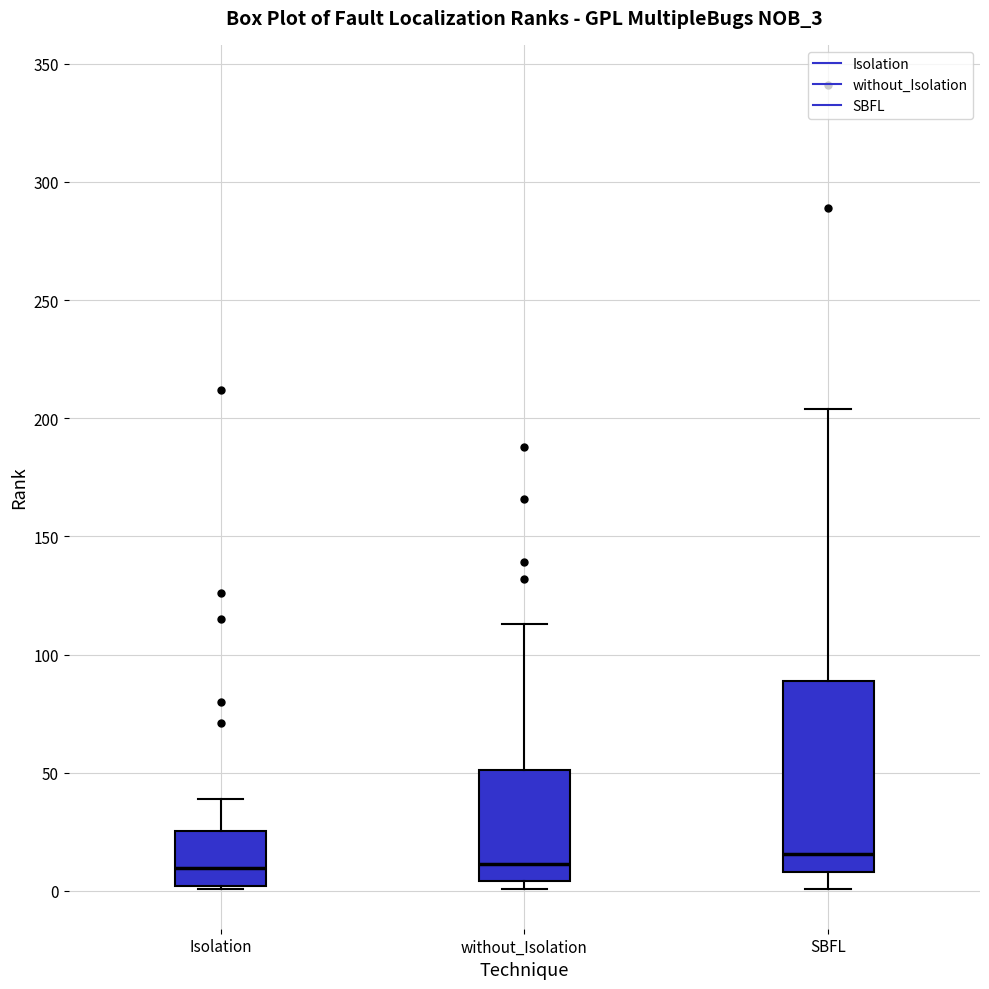

Reading left to right, transcribe this box plot: for each box, give where its median line is, the range the box spans, and where its two whiskers end, as read against the y-axis. The values are not printed on the chart, so give them approximately, as read against the axis.

Isolation: median 10, box 0 to 25, whiskers 0 to 40
without_Isolation: median 10, box 5 to 50, whiskers 0 to 115
SBFL: median 15, box 10 to 90, whiskers 0 to 205